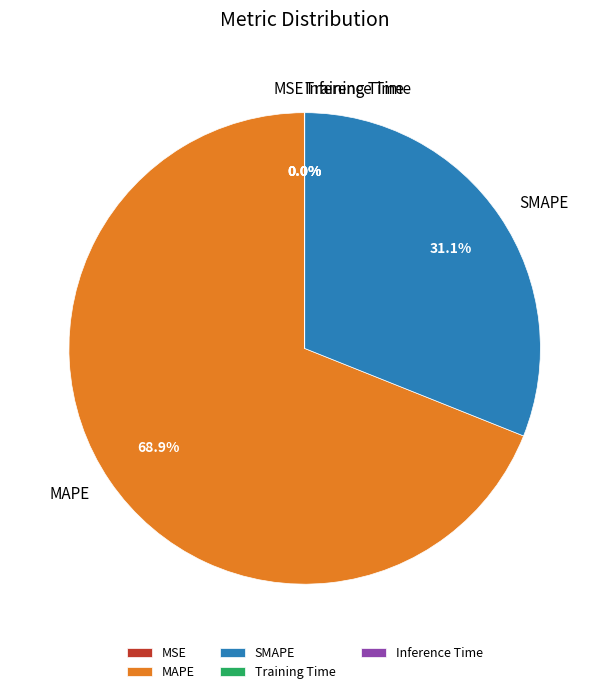

True or false: MAPE accounts for 84% of the total.

False